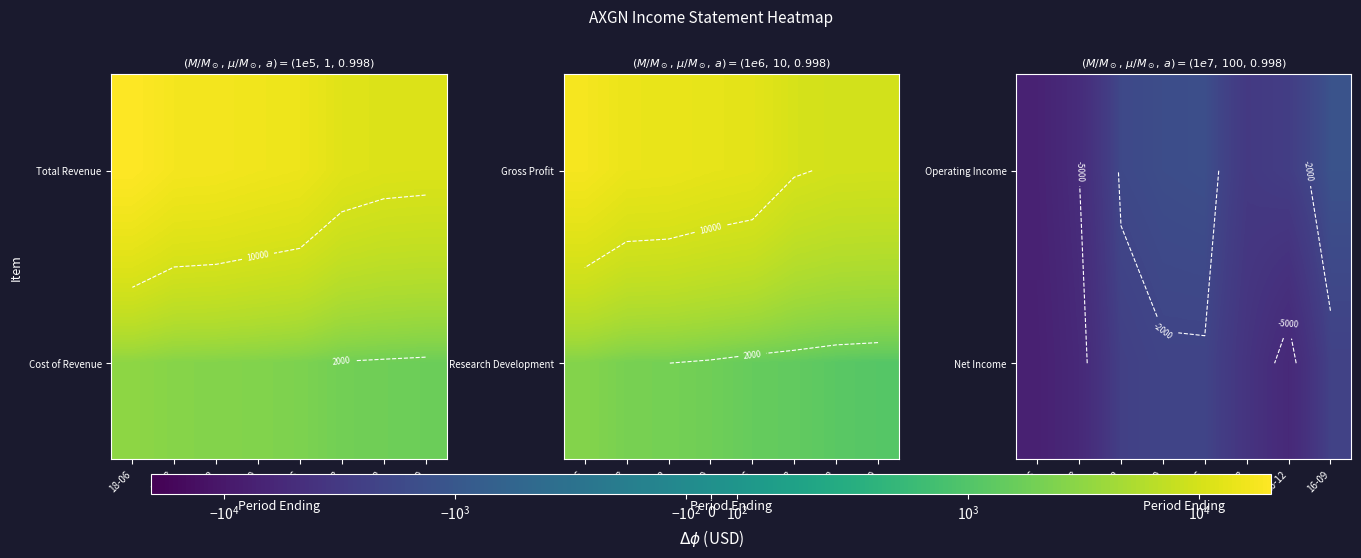

Which has a higher value, 16-09 or 17-12?

16-09